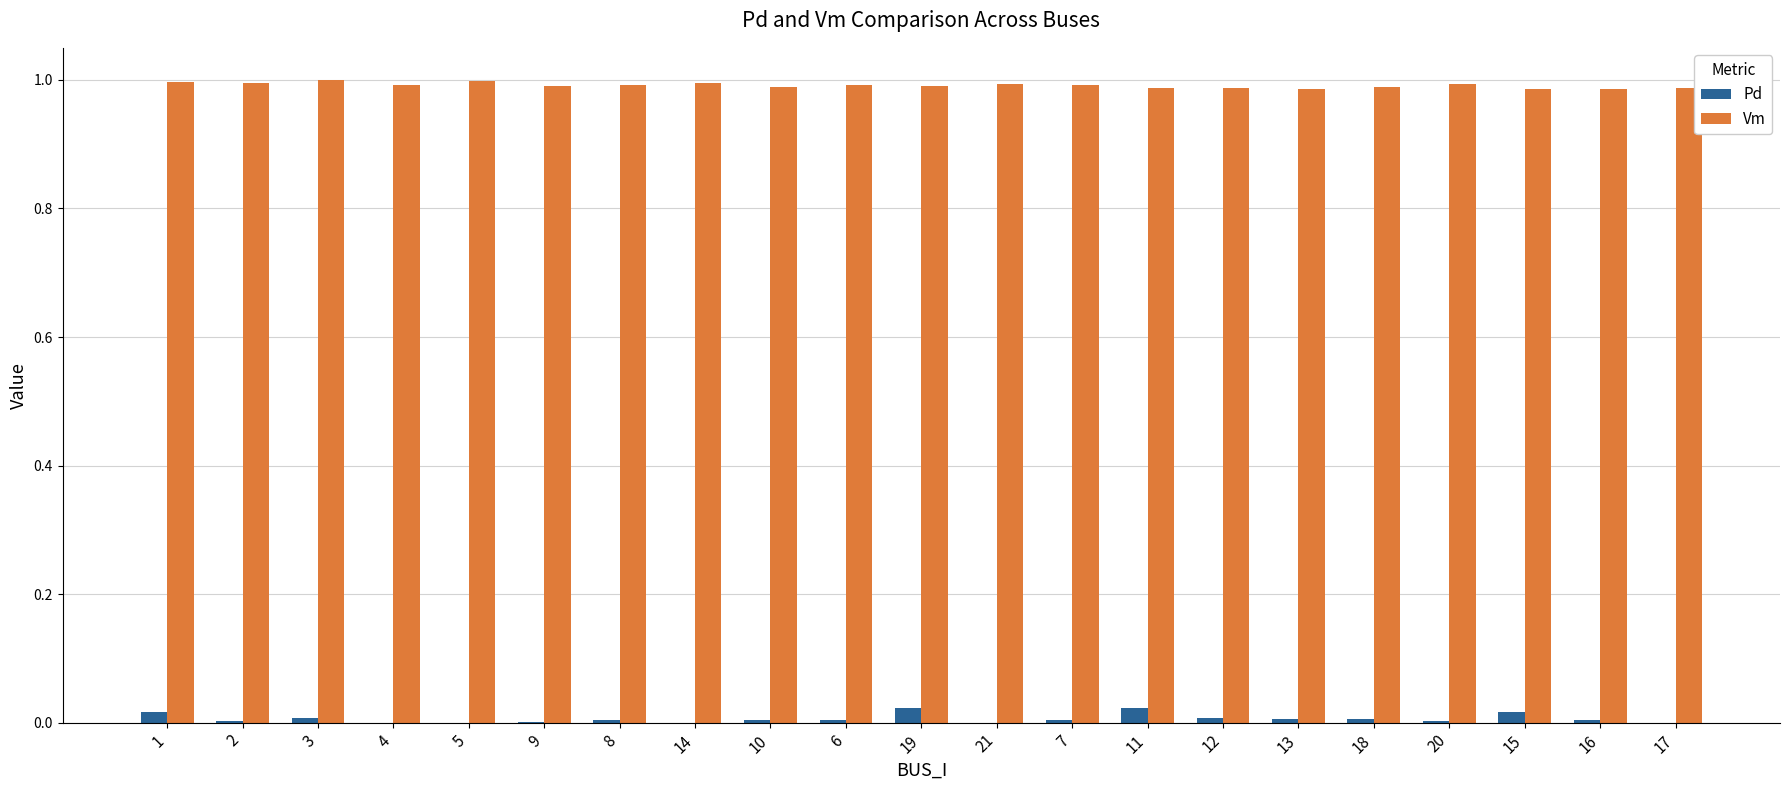

What is the sum of all Vm values?

20.8